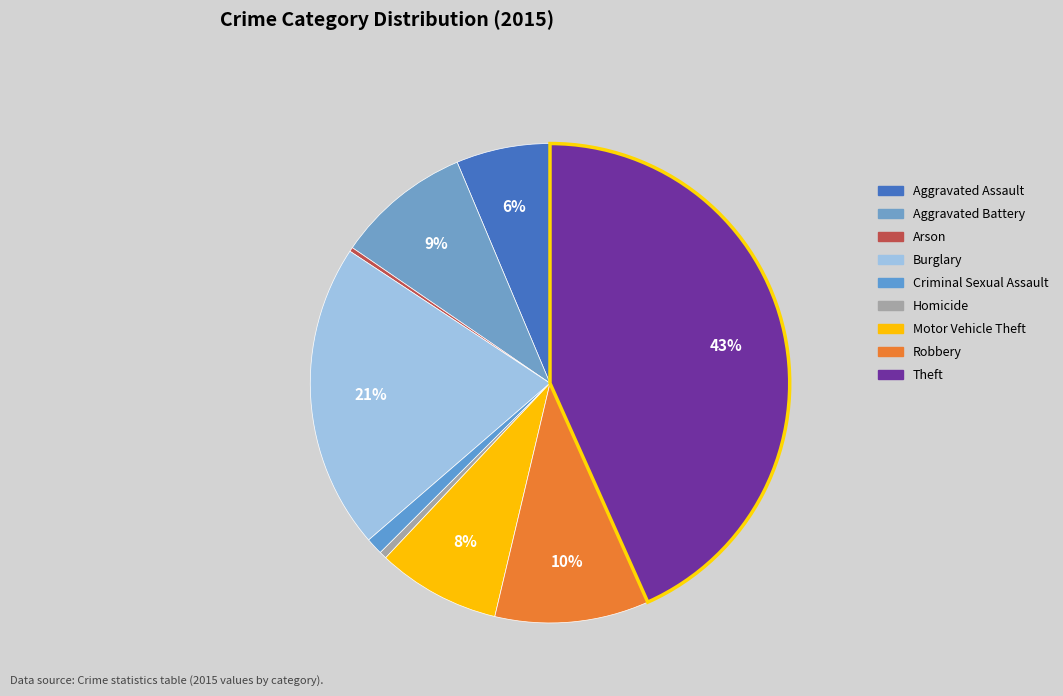

To the nearest percent, what percentage of the pie is Theft?

43%